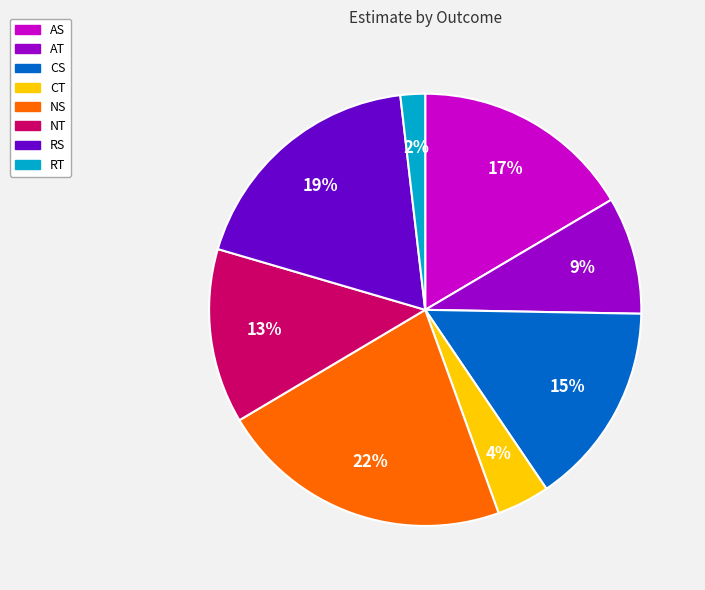

Does CS represent more than half of the total?

No